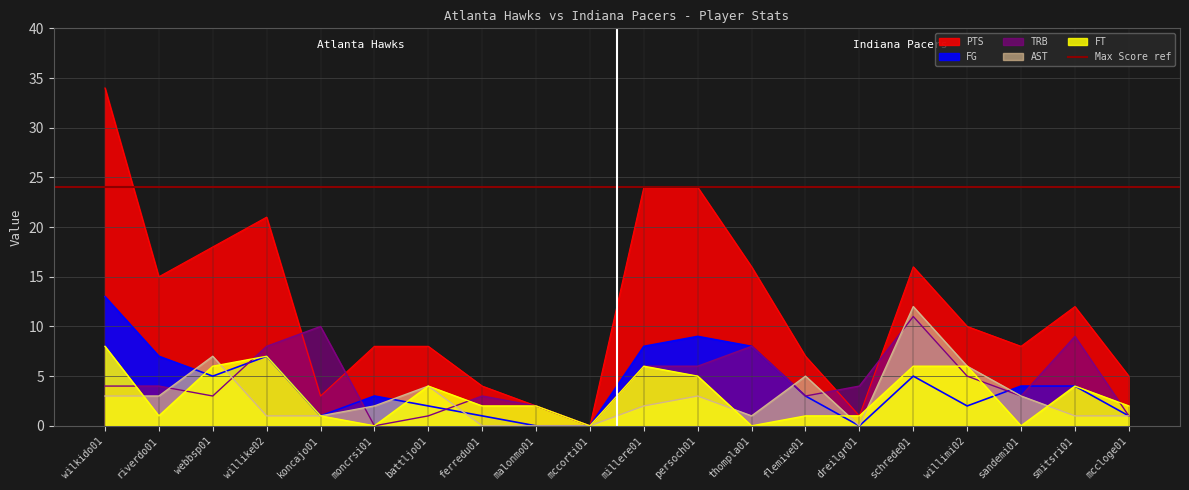

Is the value of PTS at koncajo01 greater than the value of TRB at smitsri01?

No